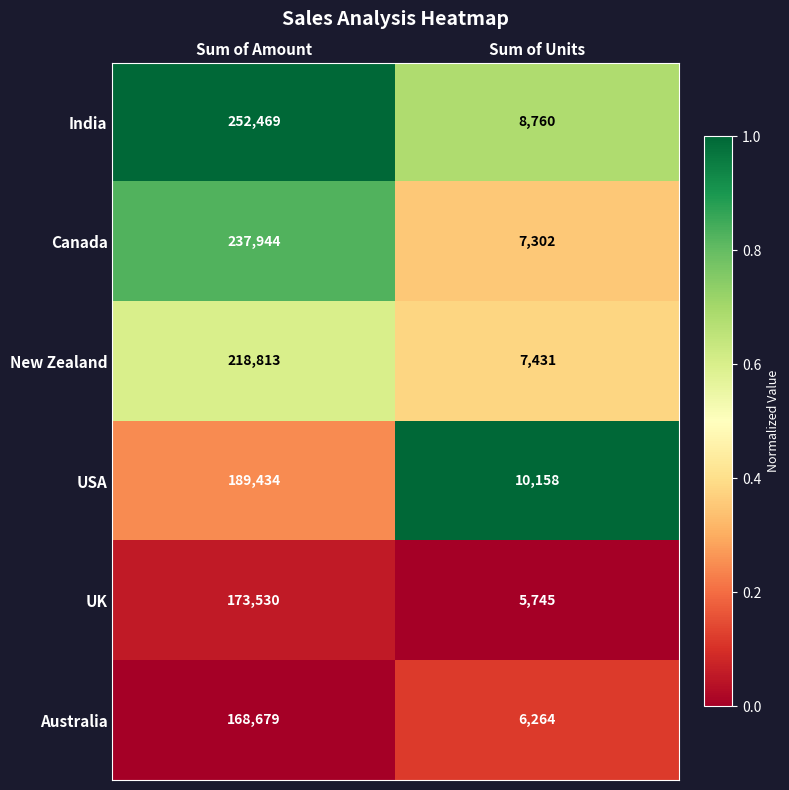

What is the sum of all Australia values?

174943